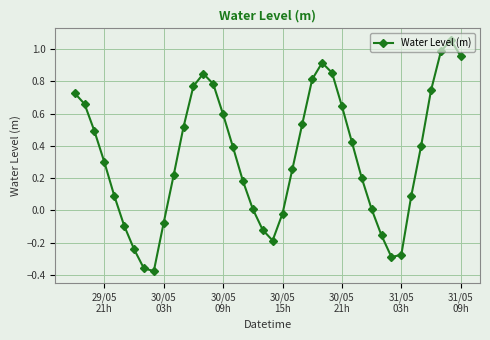

What is the difference between the maximum and minimum values?

1.4